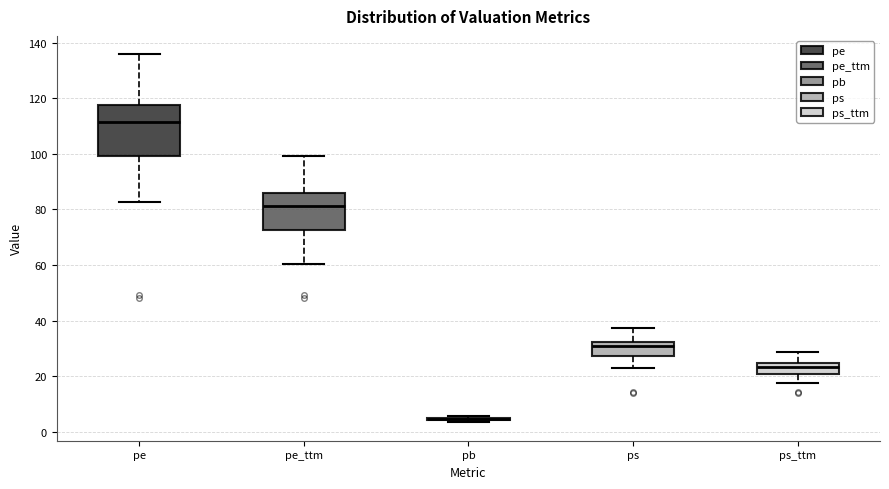

Reading left to right, read every box against the y-axis: the position of its median line, the range the box covers, and the ends of its whiskers. The values are not printed on the chart, so give them approximately, as read against the axis.

pe: median 112, box 100 to 118, whiskers 82 to 136
pe_ttm: median 82, box 72 to 86, whiskers 60 to 100
pb: box collapsed to a line at 4, whiskers 4 to 6
ps: median 30, box 28 to 32, whiskers 22 to 38
ps_ttm: median 24 (just below the box's upper edge), box 20 to 24, whiskers 18 to 28